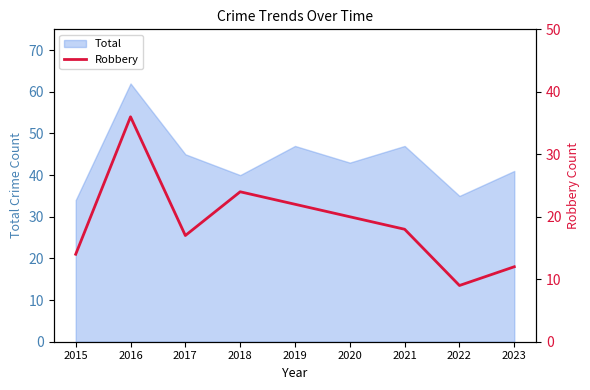

How many lines are shown in the chart?

1